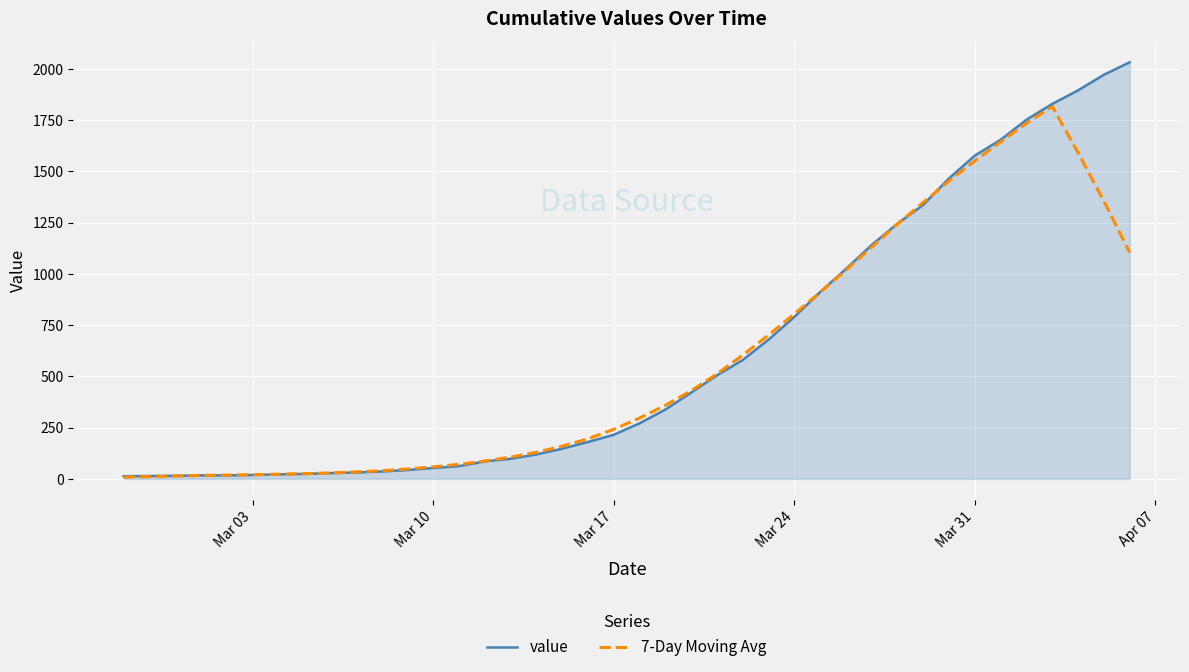

Which series has the largest range (max minus min)?

value